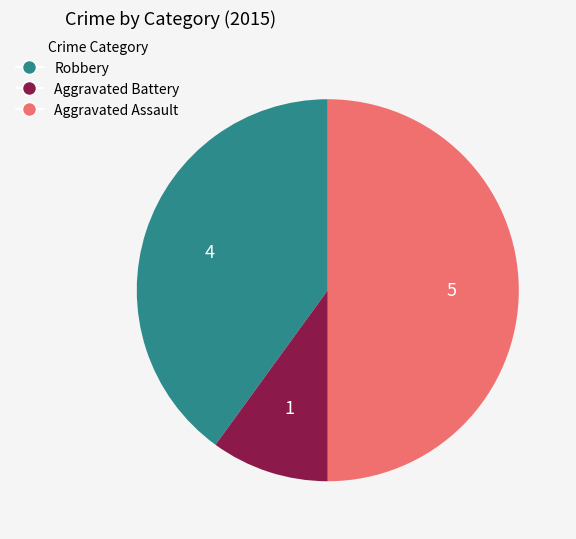

Is Aggravated Battery the majority of the pie?

No